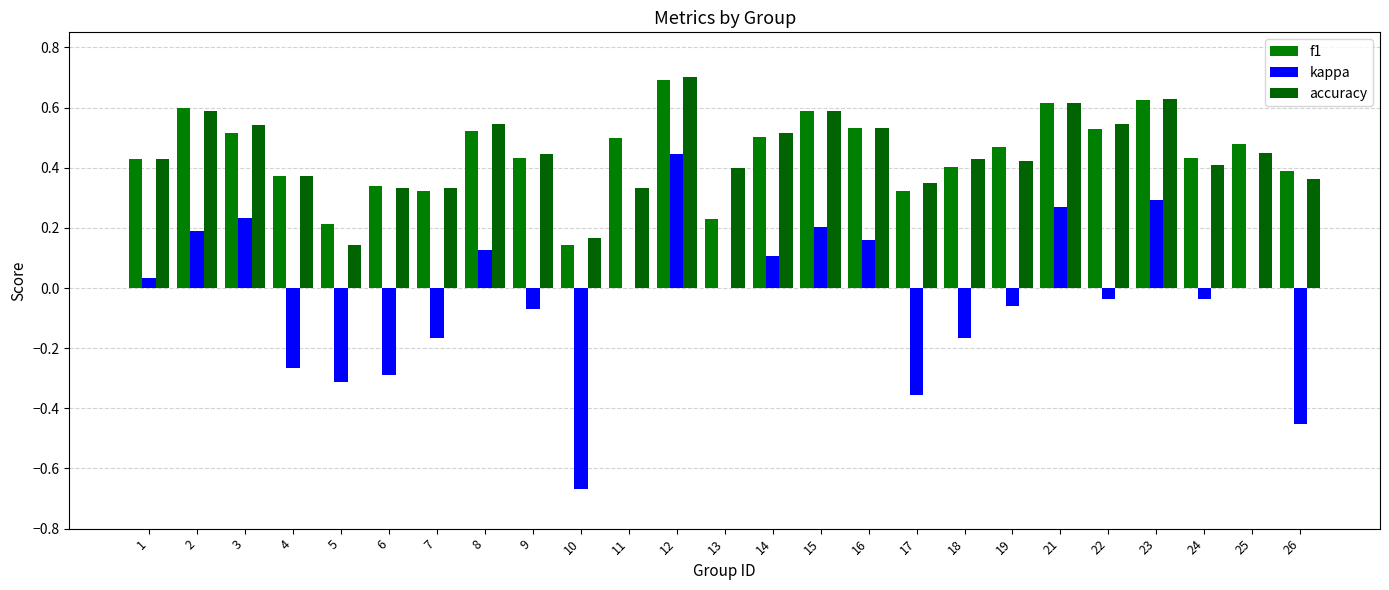

How many distinct data groups are displayed?

3